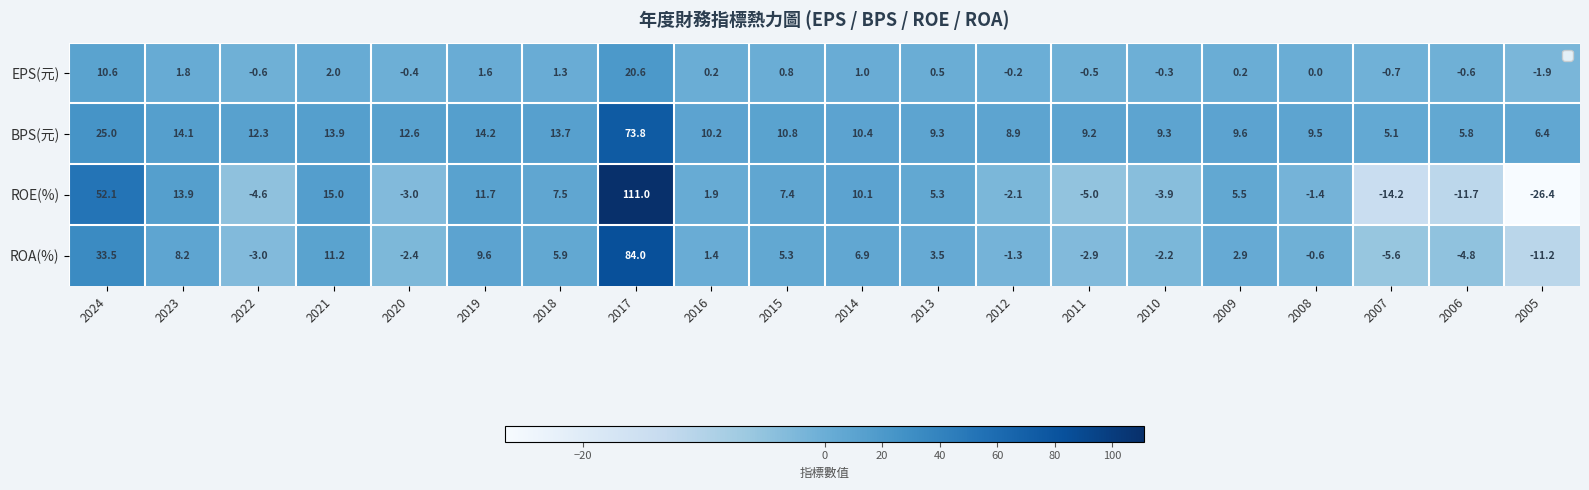

At 2006, list the series in order from smallest to largest.

ROE(%), ROA(%), EPS(元), BPS(元)